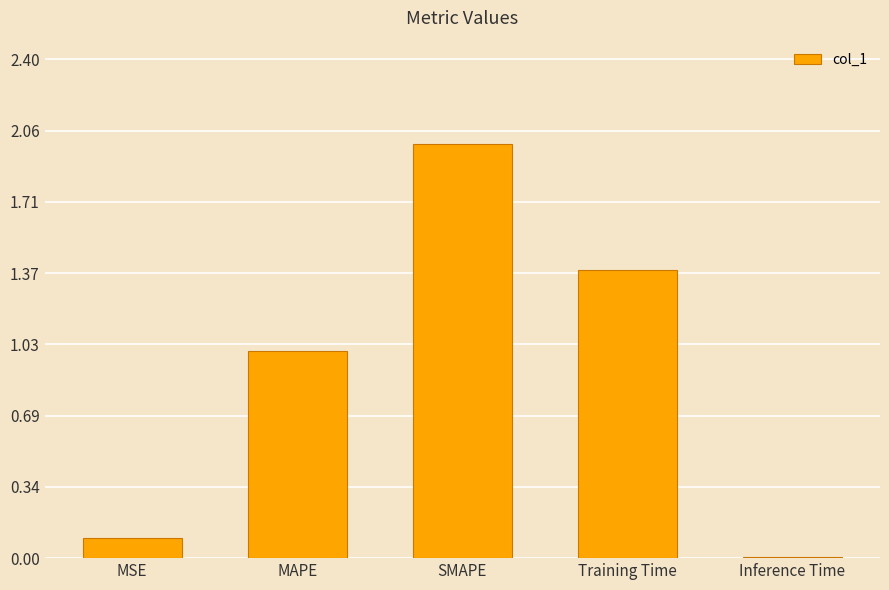

What is the change in value from MAPE to SMAPE?

+1.0